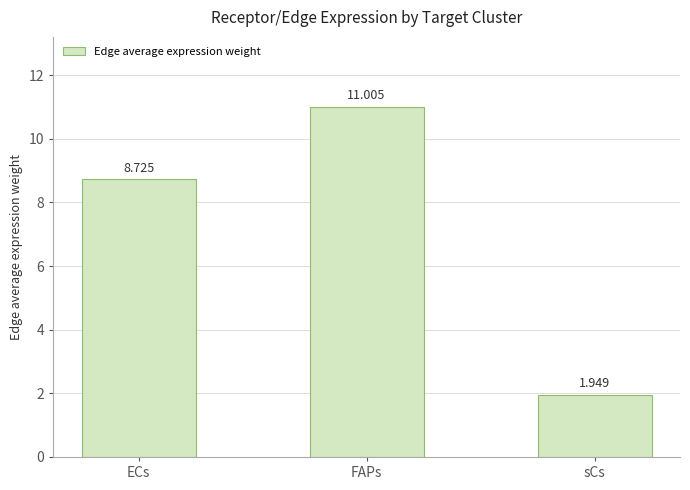

What is the label of the 2nd bar from the left?

FAPs